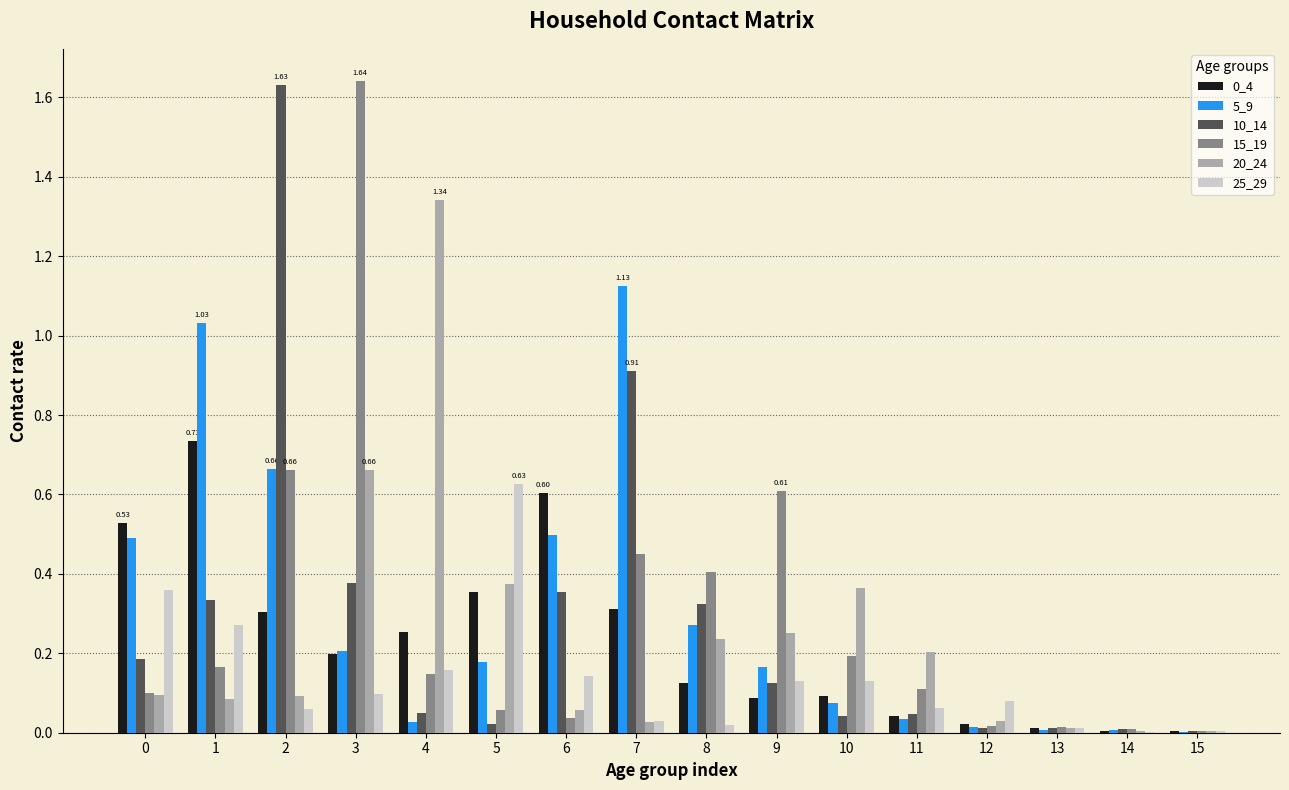

At which category is the sum across all series the highest?

2